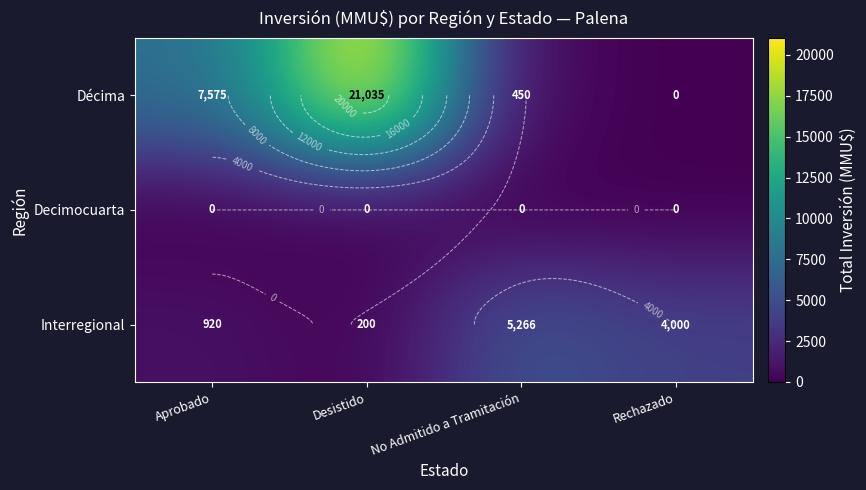

The value of Interregional at No Admitido a Tramitación is 5266. True or false?

True